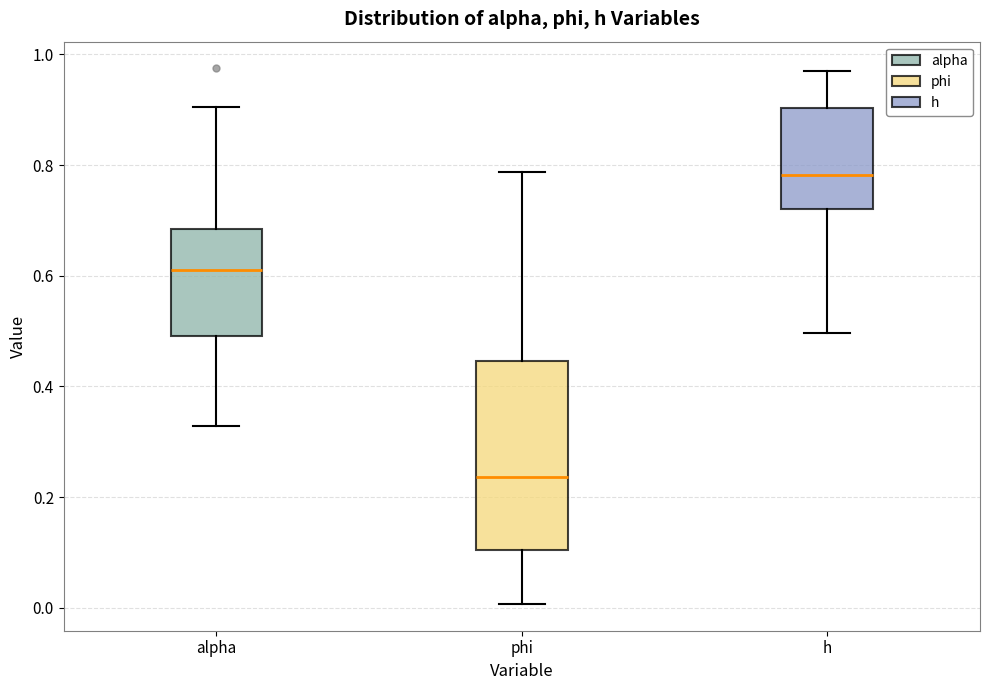

Comparing the boxes themselves (not the whiskers), which one is the tallest?

phi